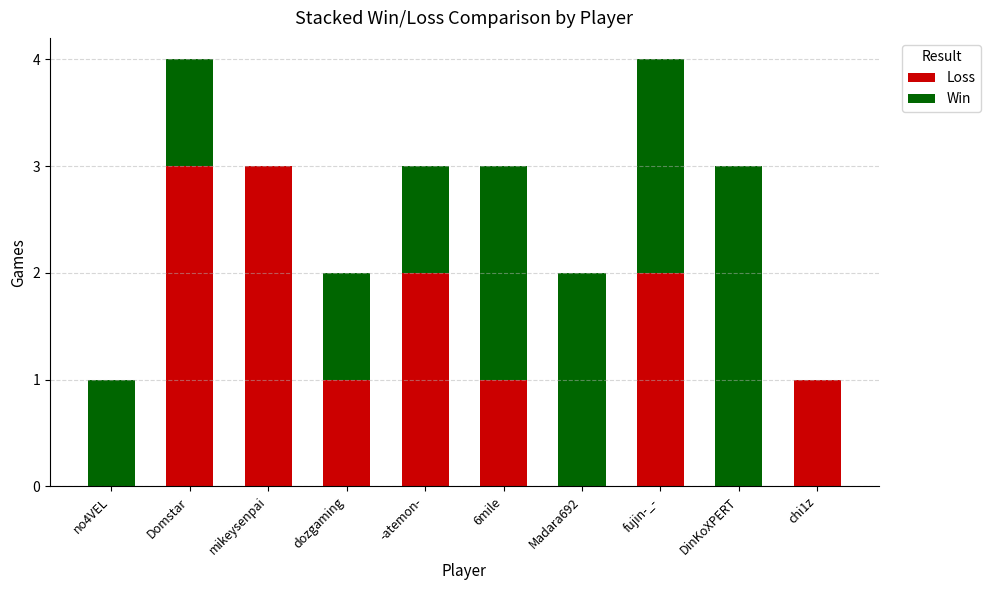

The Loss series shows 1 at 6mile. True or false?

True